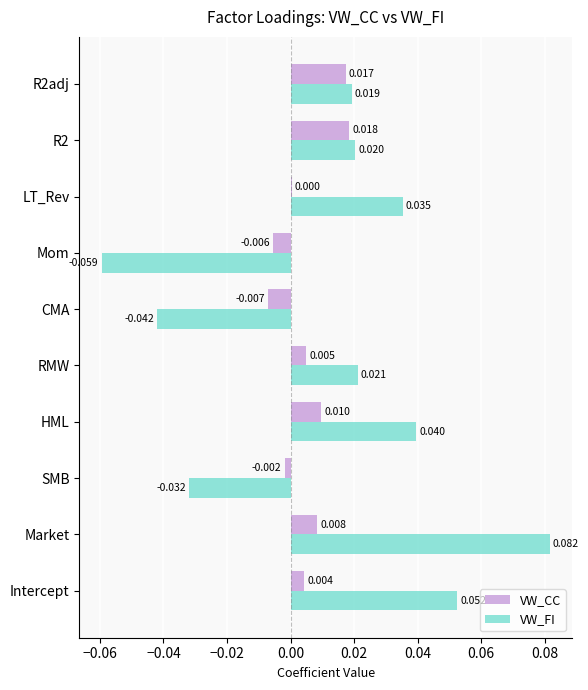

At which category is the sum across all series the highest?

Market